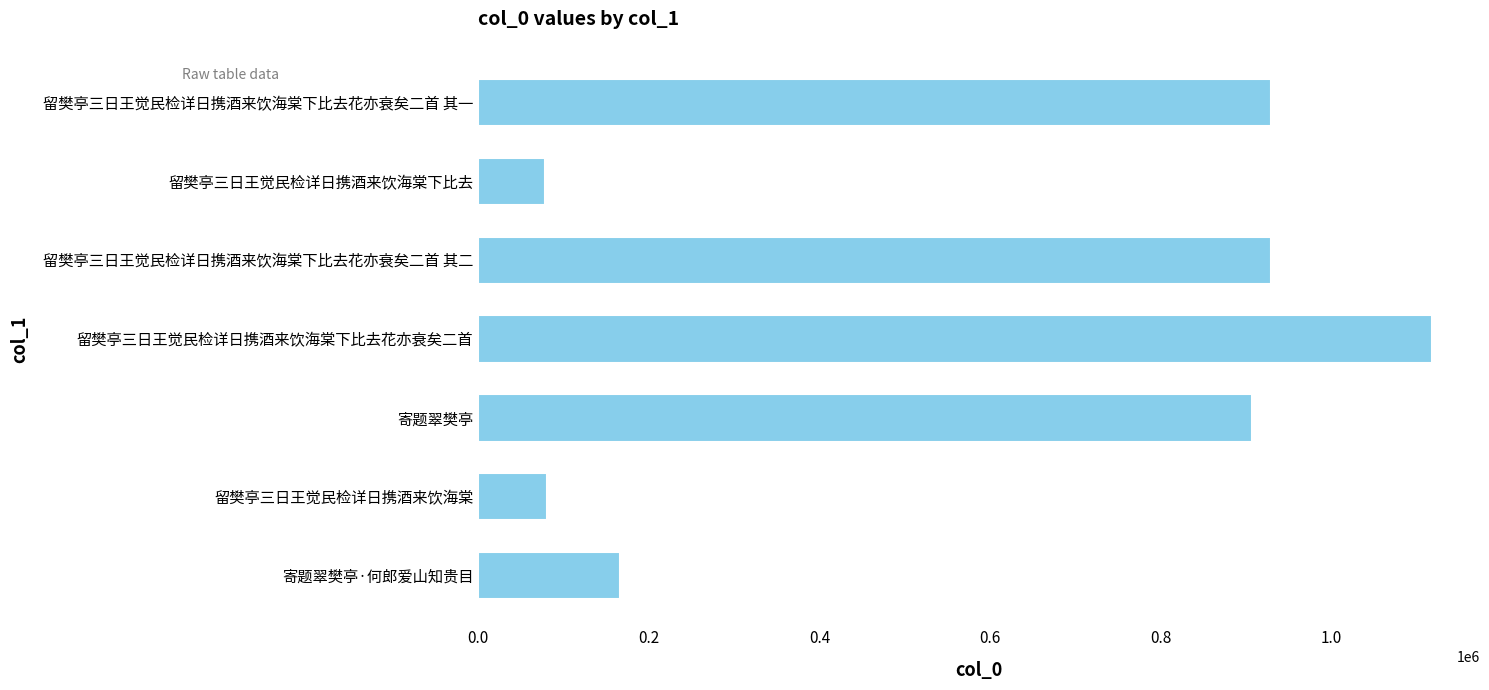

How many bars are there in total?

7